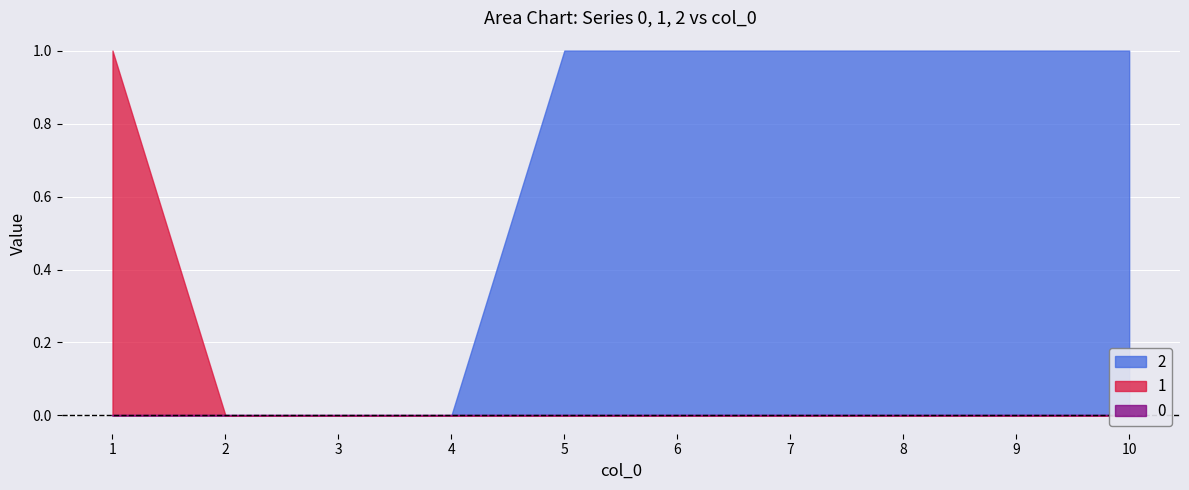

At which category does the chart reach its minimum across all series?

1